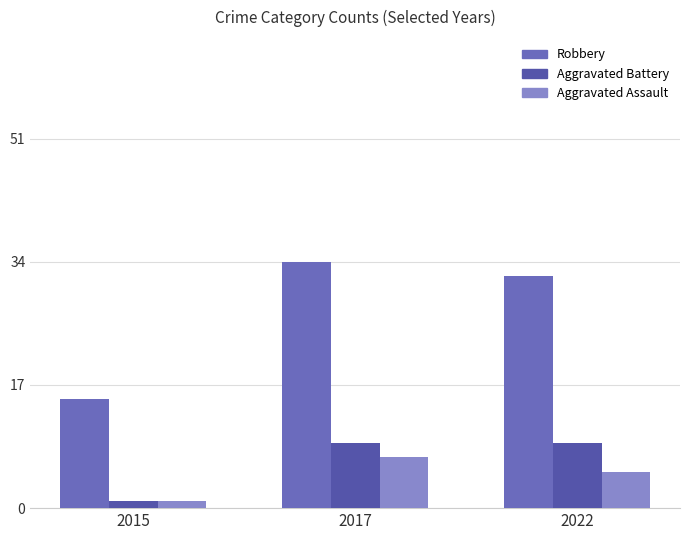

What is the sum of the Aggravated Assault values at 2015 and 2022?

6